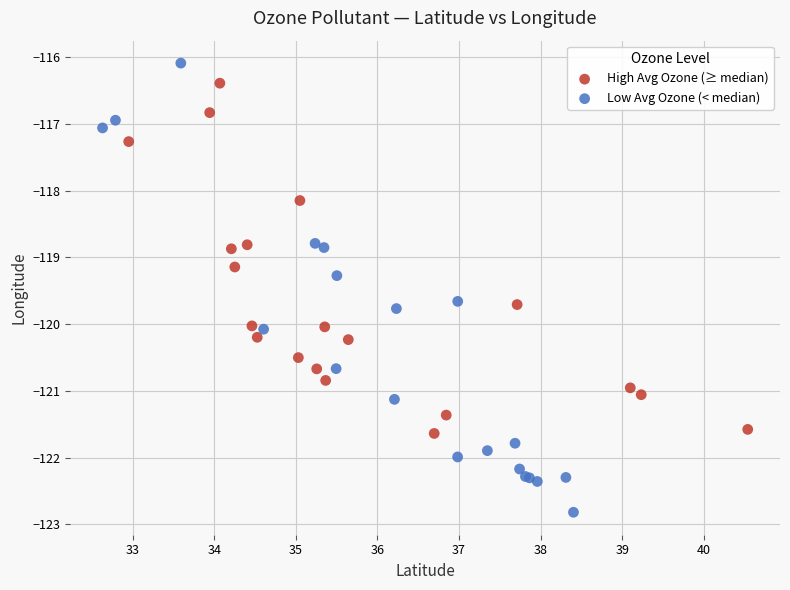

Which series contains the highest Y value?

Low Avg Ozone (< median)